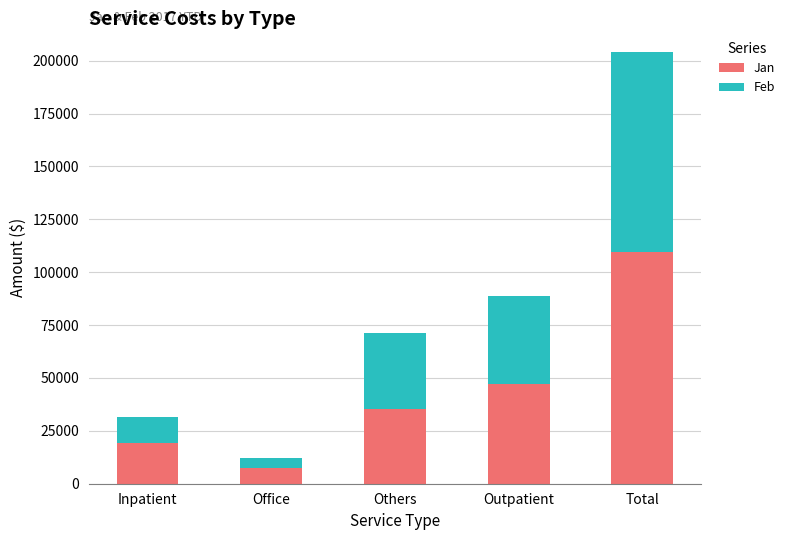

How many bars are there in total?

5